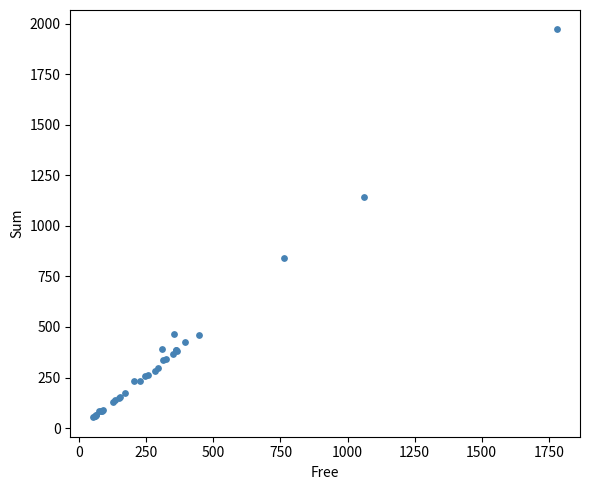

What Y value in the scatter plot is closest to 1012?

1144